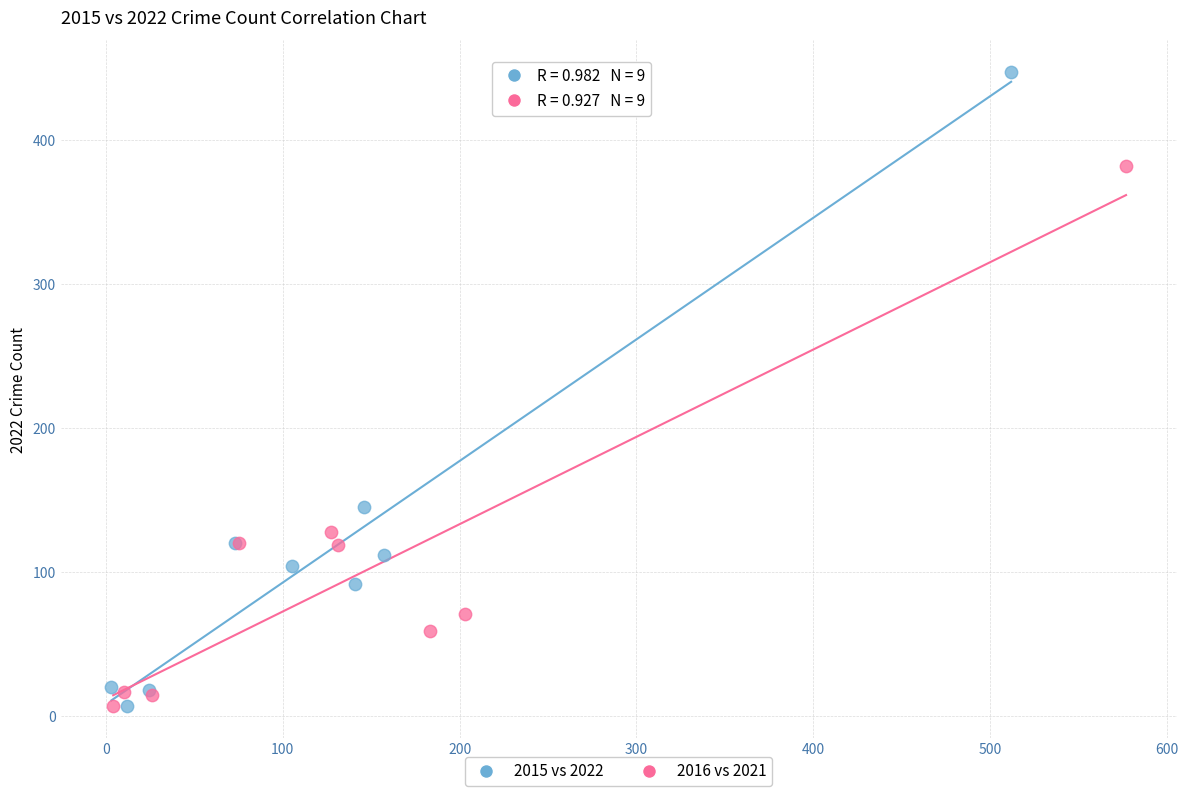

Which series contains the highest Y value?

2015 vs 2022